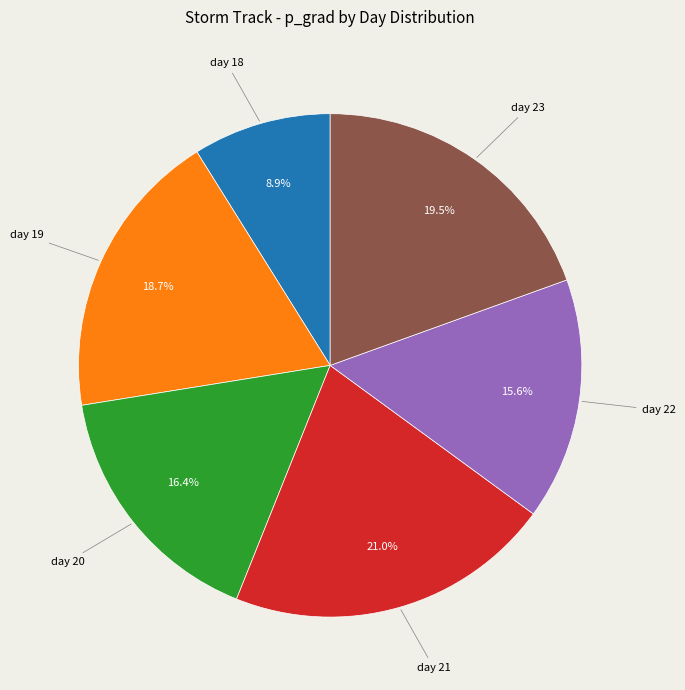

To the nearest percent, what is the average slice percentage?

17%